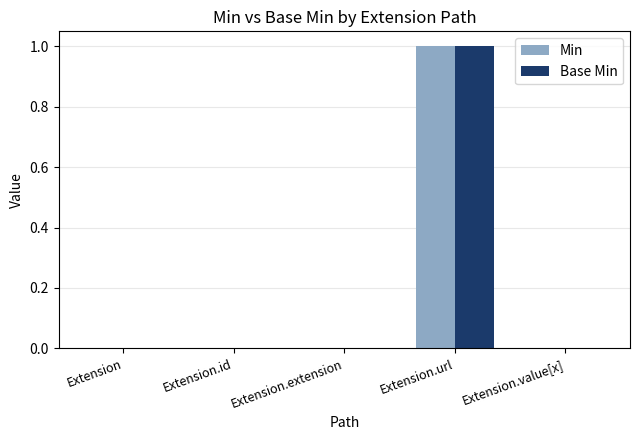

Which label corresponds to the largest value in the chart?

Extension.url